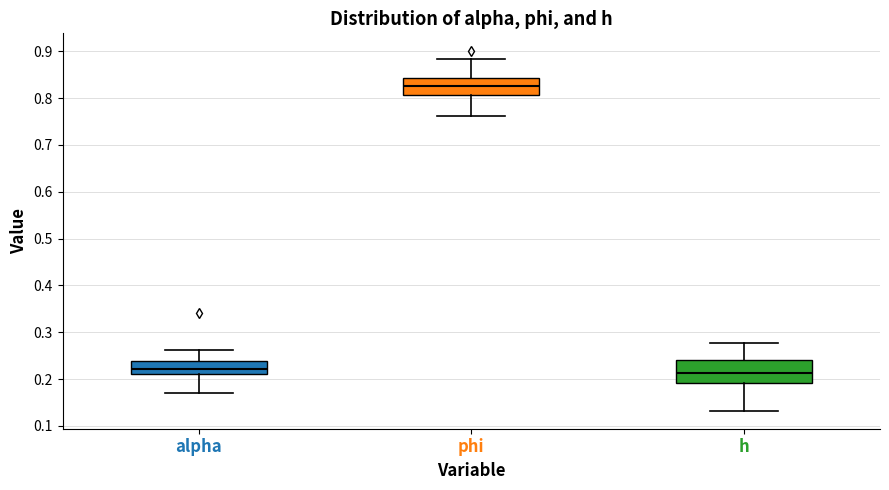

Reading left to right, read every box against the y-axis: the position of its median line, the range the box covers, and the ends of its whiskers. The values are not printed on the chart, so give them approximately, as read against the axis.

alpha: median 0.22, box 0.21 to 0.24, whiskers 0.17 to 0.26
phi: median 0.83, box 0.81 to 0.84, whiskers 0.76 to 0.88
h: median 0.21, box 0.19 to 0.24, whiskers 0.13 to 0.28